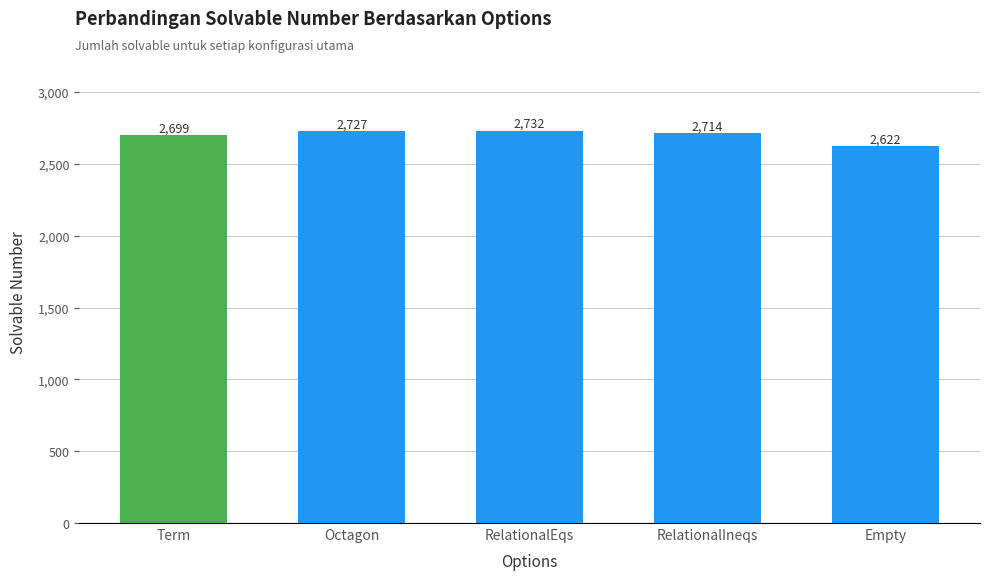

Reading left to right, list all the values displayed in this chart.

2699	2727	2732	2714	2622